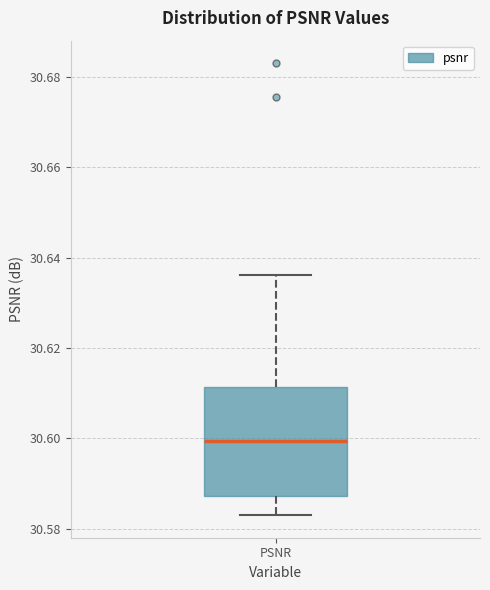

Read this box plot against the y-axis: the position of the median line, the range covered by the box, and the ends of both whiskers. The values are not printed on the chart, so give them approximately, as read against the axis.

median 30.600, box 30.588 to 30.612, whiskers 30.584 to 30.636